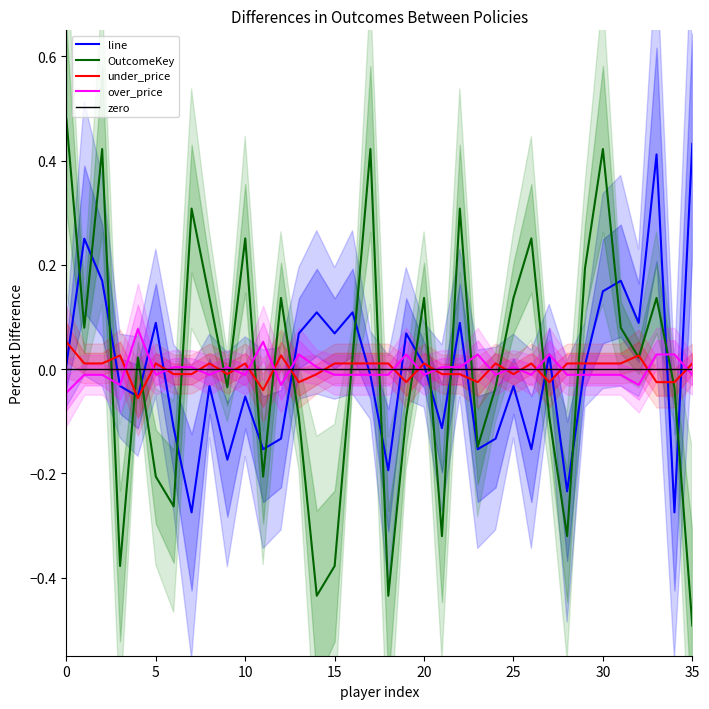

How many negative values does the line series have?

18